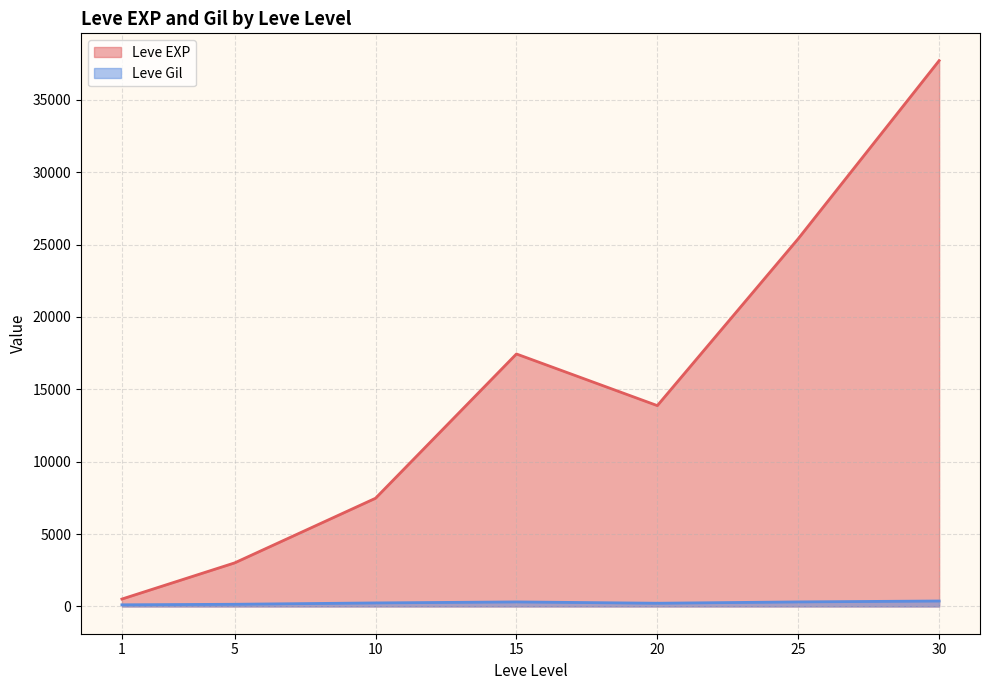

Which series has the largest total across all categories?

Leve EXP